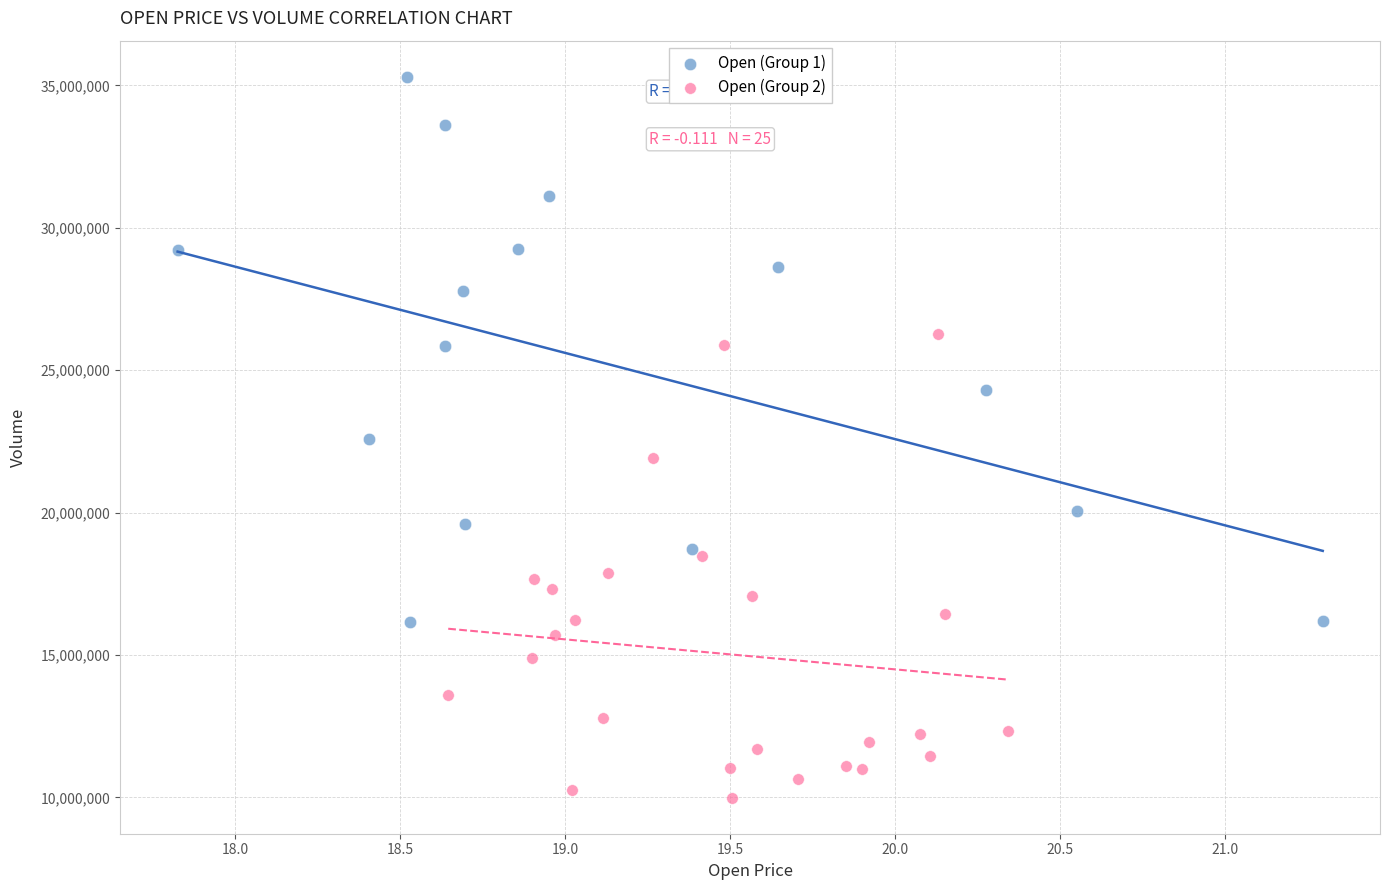

Which series contains the lowest Y value?

Open (Group 2)